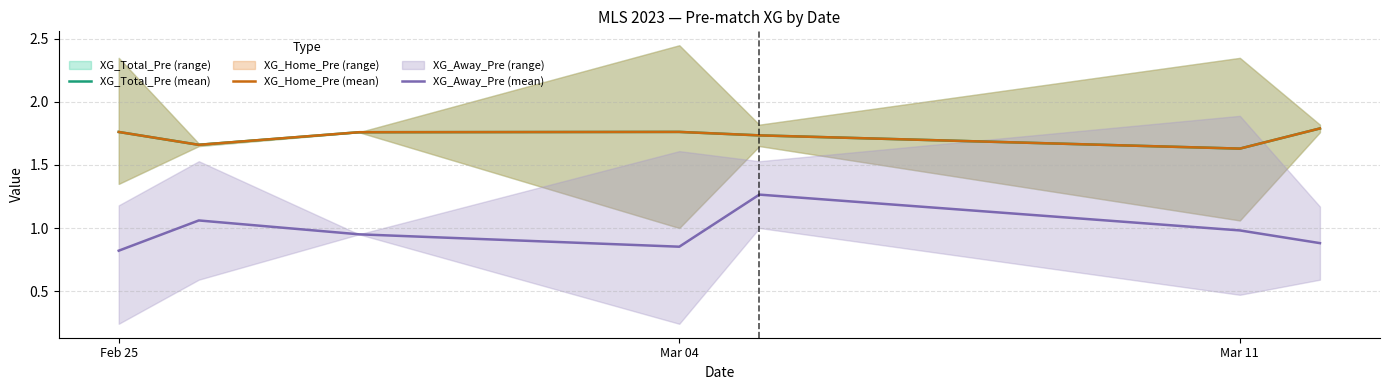

Between Feb 25 and Mar 11, which series saw the biggest shift?

XG_Away_Pre (mean)